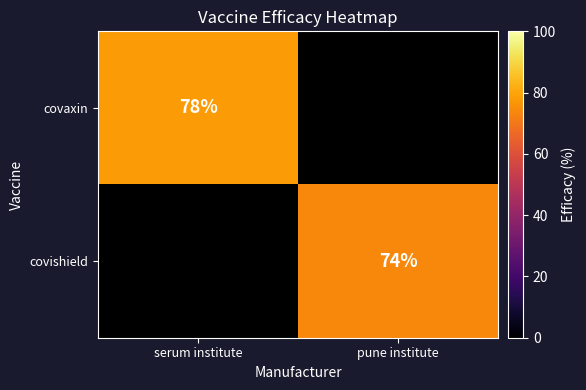

The value of covaxin at serum institute is 47. True or false?

False